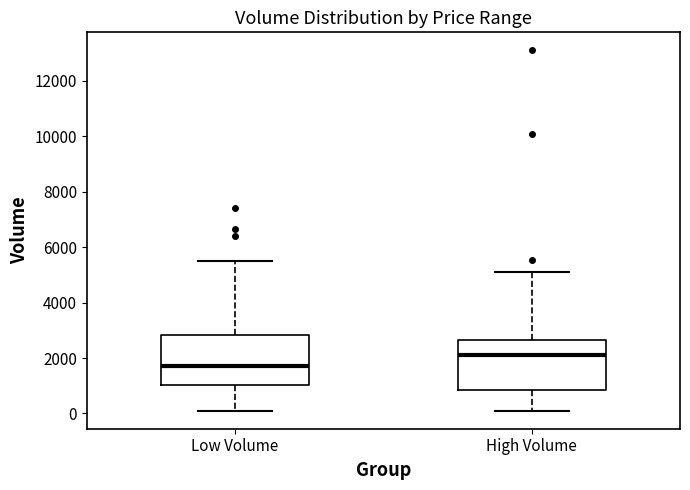

Reading left to right, transcribe this box plot: for each box, give where its median line is, the range the box spans, and where its two whiskers end, as read against the y-axis. The values are not printed on the chart, so give them approximately, as read against the axis.

Low Volume: median 1800, box 1000 to 2800, whiskers 200 to 5600
High Volume: median 2200, box 800 to 2600, whiskers 200 to 5200